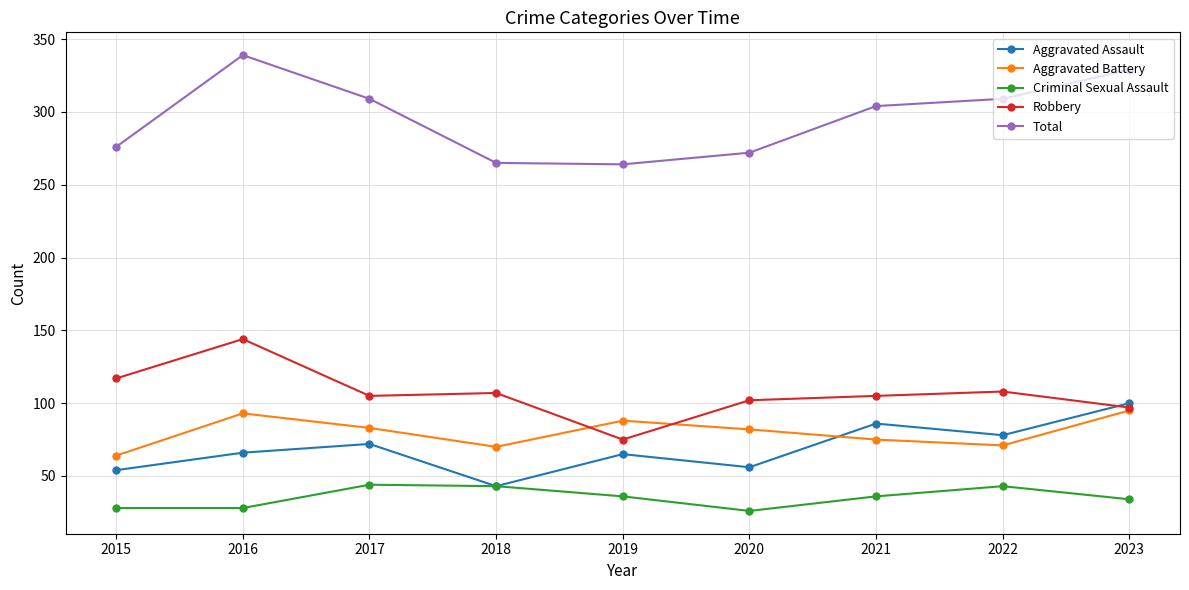

Is it true that Robbery equals 97 at 2023?

True